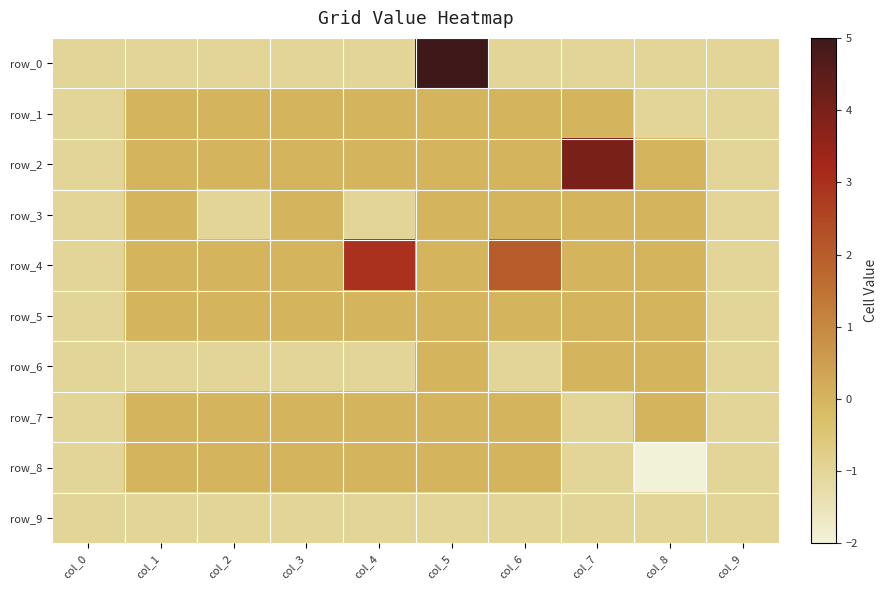

Which category has the highest value in the row_0 series?

col_5